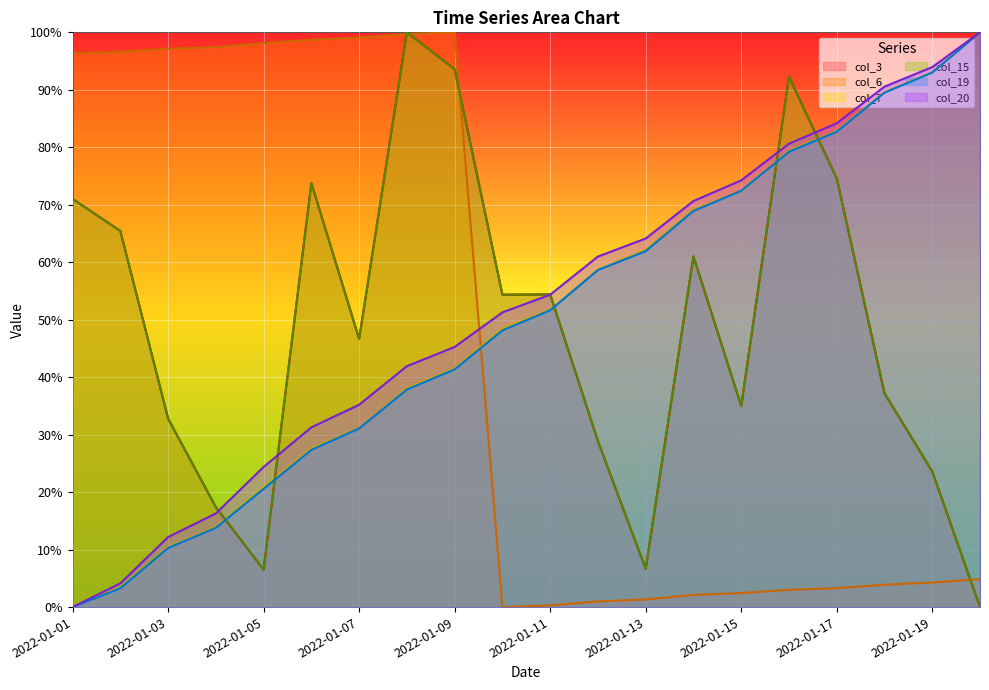

What is the total value across all series at 2022-01-18?

347.9